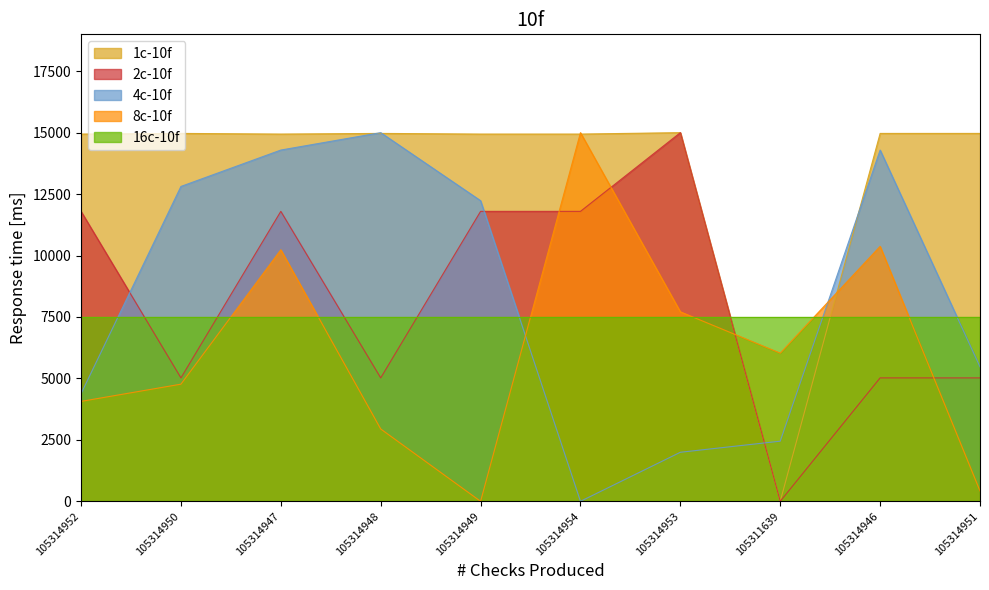

Between 105314951 and 105314947, which is larger?

105314951